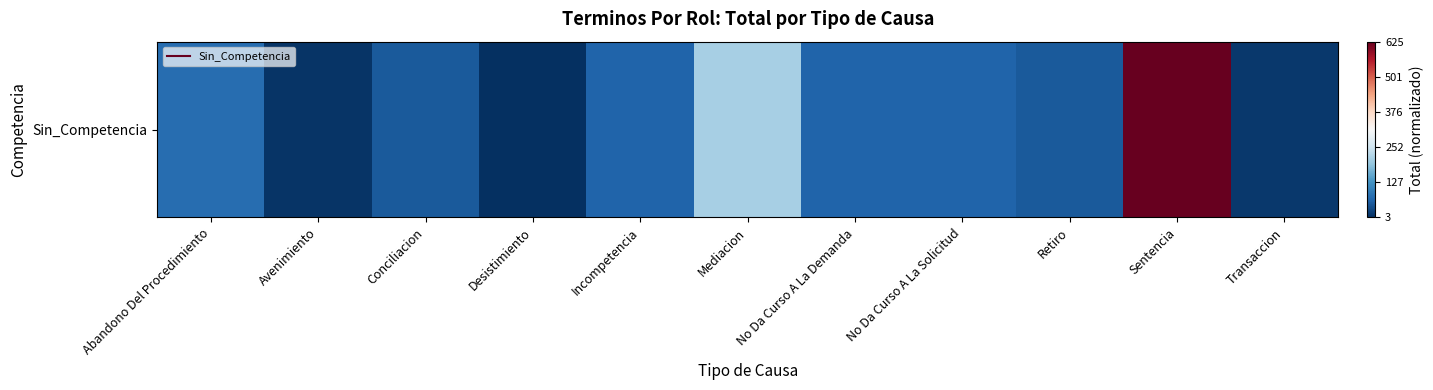

What is the maximum value shown in the chart?

1.0